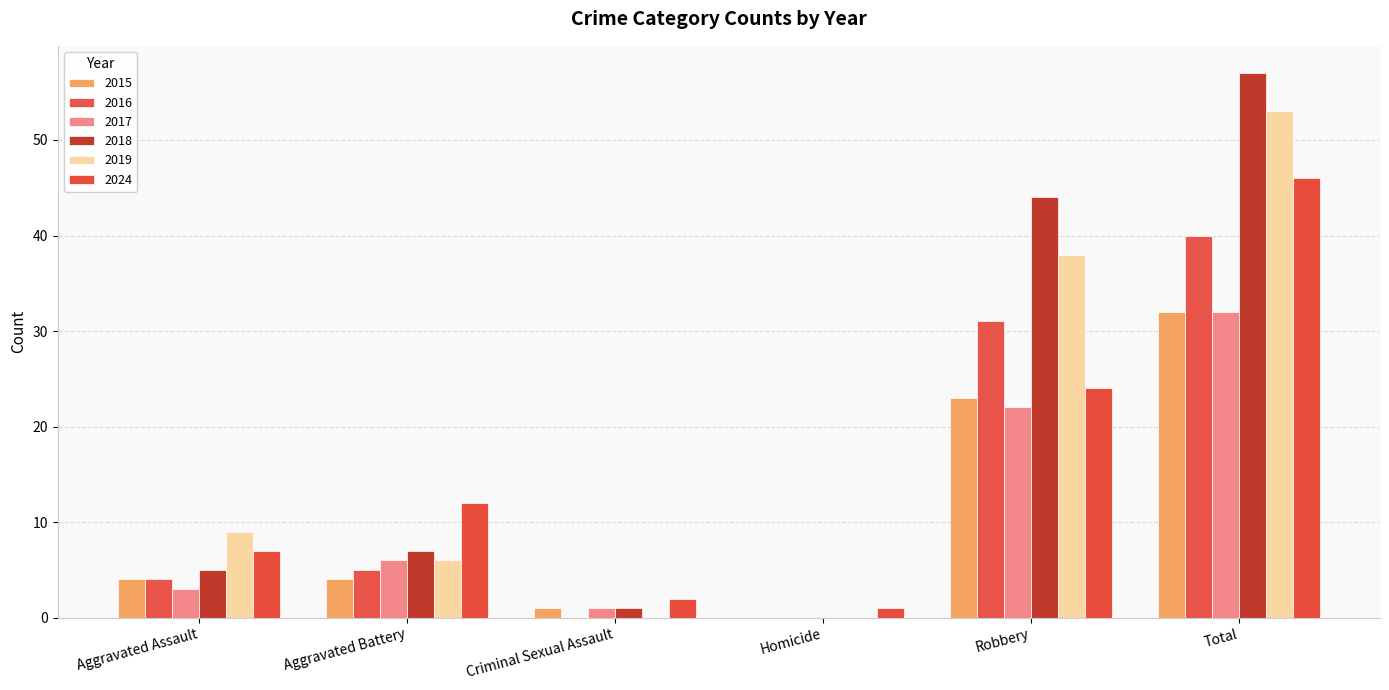

Where does the 2019 series first go above 9?

Robbery